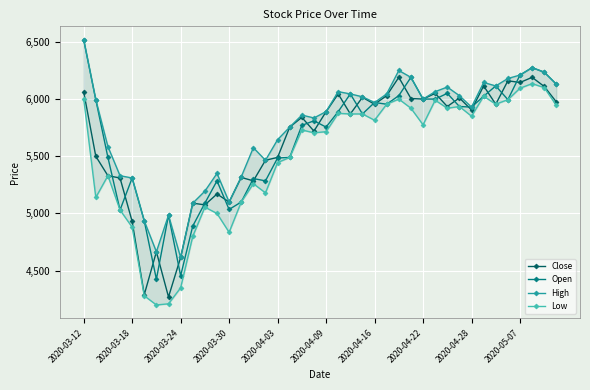

Reading left to right, list all the values displayed in this chart.

Close: 6065	5500	5330	5310	4930	4290	4665	4270	4615	5090	5075	5170	5100	5315	5285	5465	5490	5755	5840	5720	5890	6045	5870	6015	5955	6030	6190	6005	6000	6050	5935	6010	5905	6115	5955	6160	6145	6190	6110	5975
Open: 6520	5995	5490	5030	5310	4935	4425	4985	4455	4890	5090	5285	5035	5100	5305	5285	5485	5490	5770	5810	5755	5890	6045	5870	5970	5955	6030	6190	6000	6000	6050	5935	5930	6025	6115	5995	6210	6275	6235	6130
High: 6520	5995	5585	5330	5310	4935	4665	4985	4615	5090	5195	5350	5100	5320	5575	5465	5645	5755	5860	5835	5890	6065	6045	6020	5970	6045	6250	6190	6000	6065	6105	6030	5930	6145	6115	6180	6210	6275	6235	6130
Low: 6005	5140	5330	5030	4880	4280	4200	4210	4350	4800	5055	5000	4835	5100	5260	5180	5445	5490	5730	5705	5715	5875	5870	5870	5815	5955	6000	5920	5775	5990	5920	5935	5850	6025	5955	5995	6095	6135	6100	5945